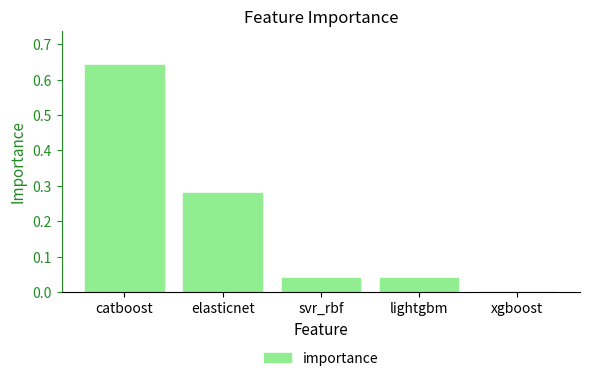

Are the bars grouped side by side (vs. stacked)?

No